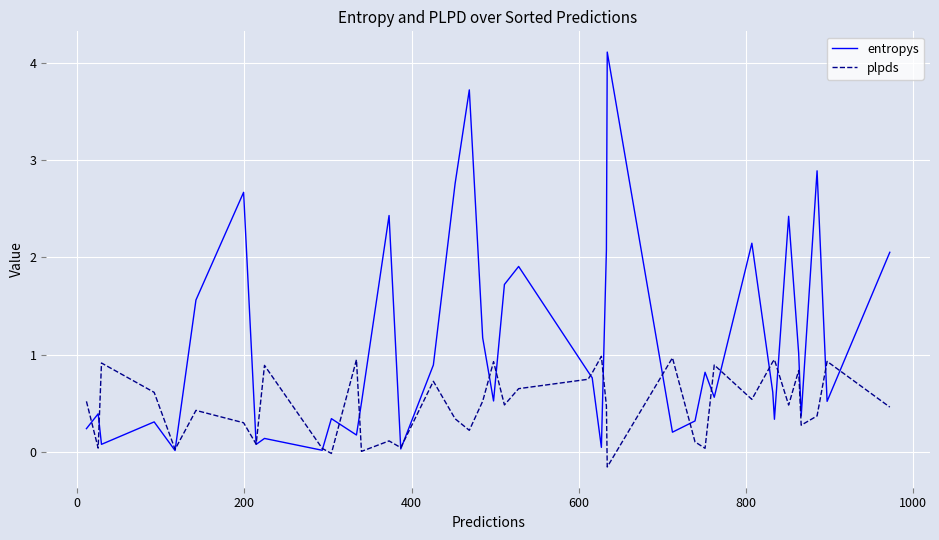

What is the highest value of the plpds series?

1.0